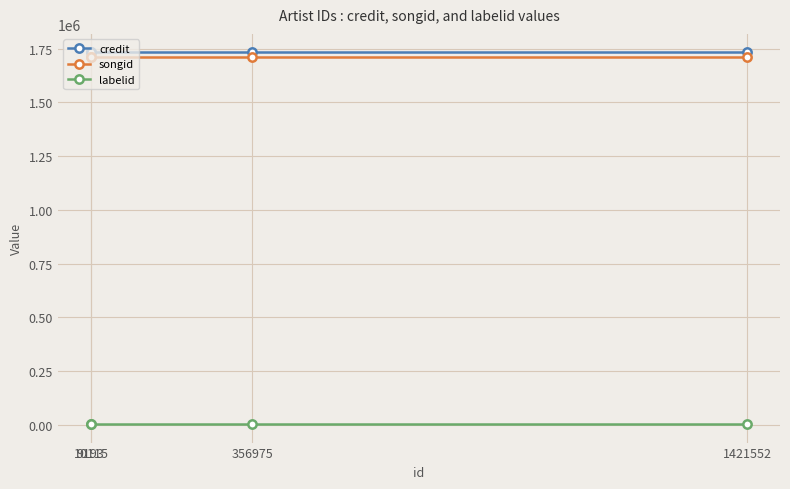

What value does the songid series have at 9193?

1712789